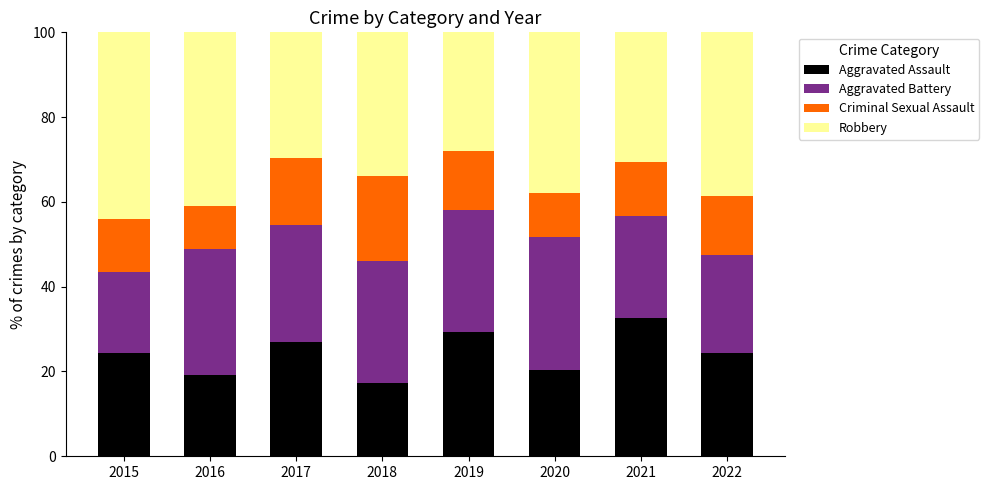

What is the sum of all Aggravated Assault values?

194.8